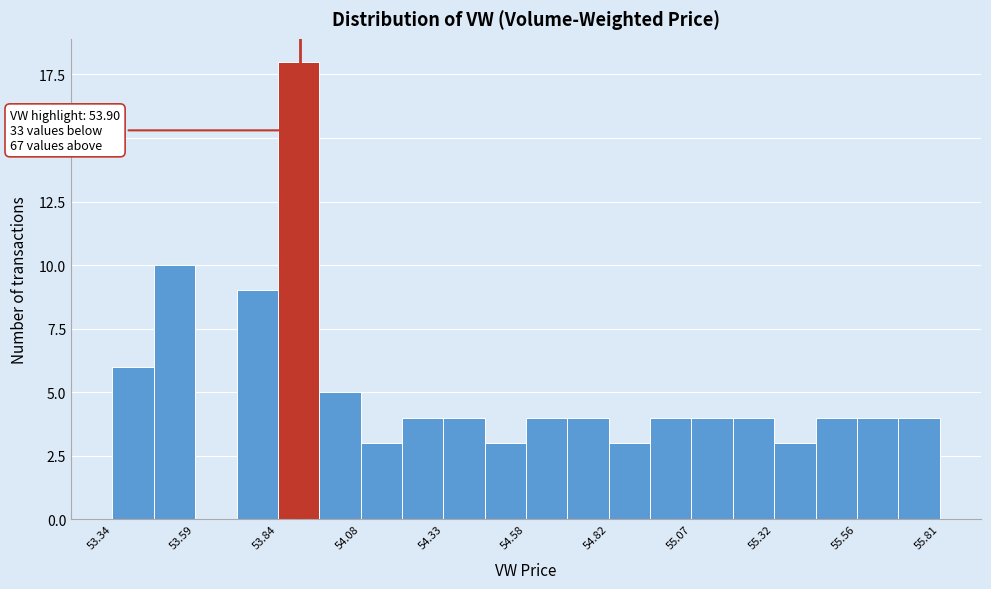

Around what value on the x-axis is the tallest bar? Give the approximate position of its centre, as read against the axis.

53.90